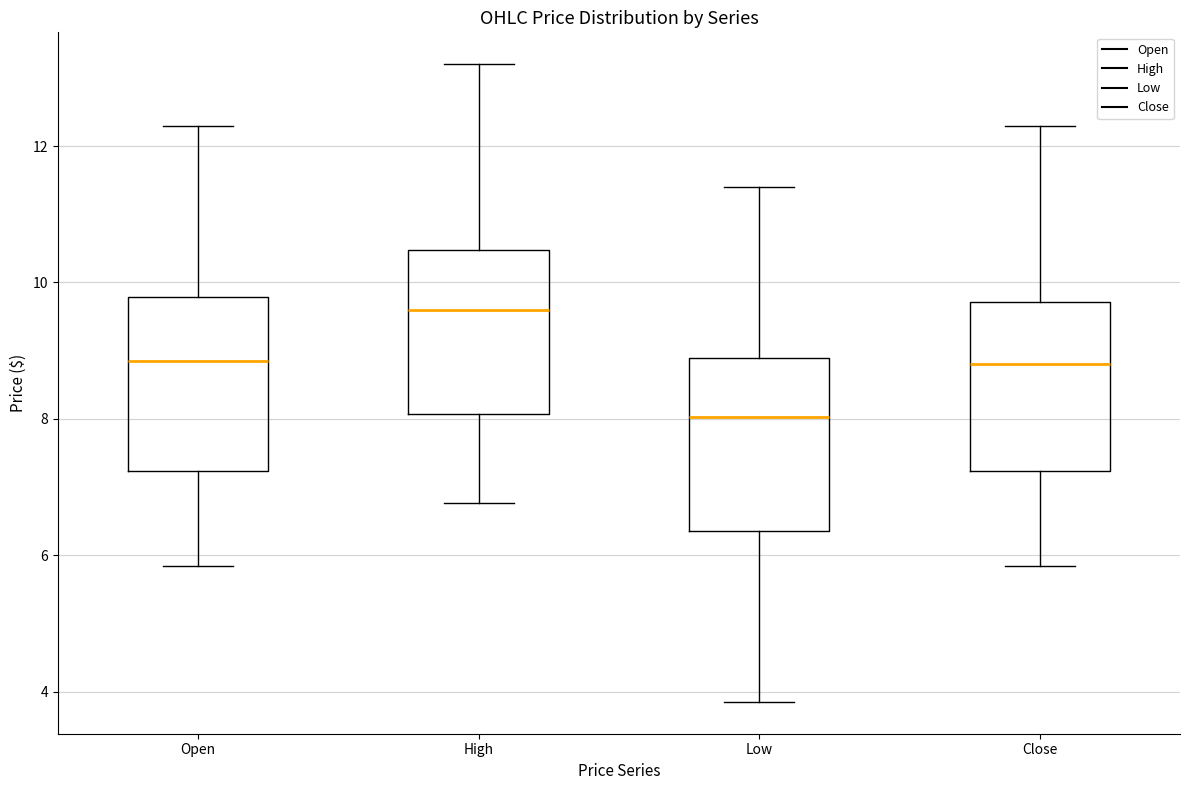

Which box has the lowest median line?

Low